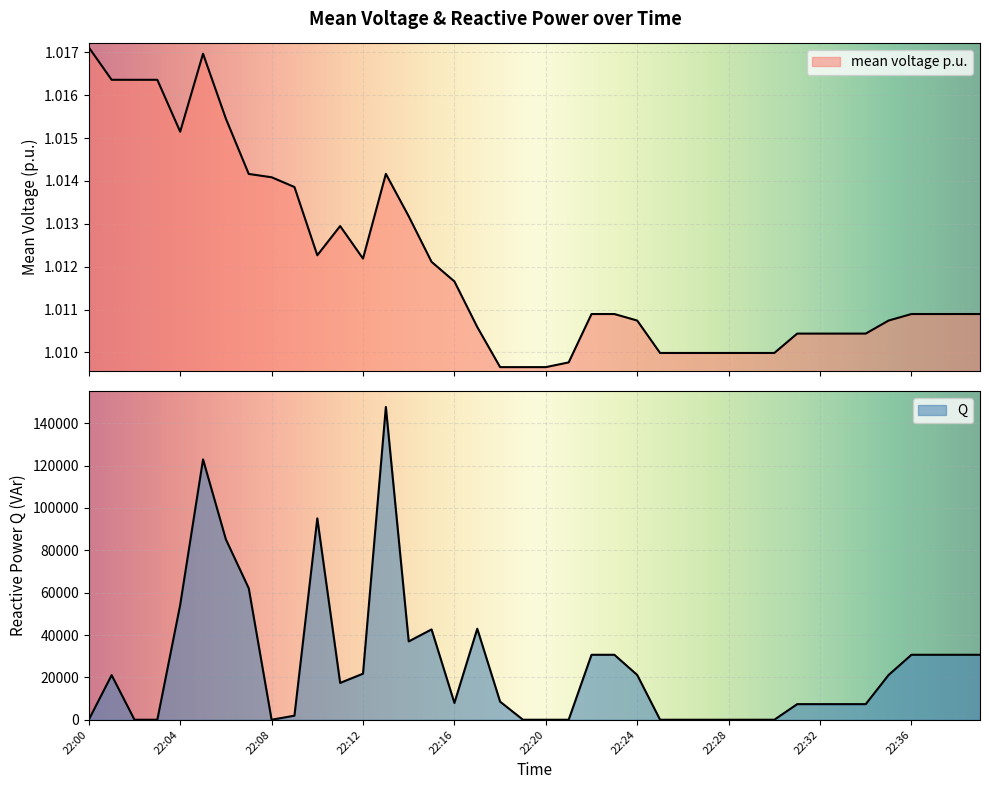

Reading left to right, extract all data points from this chart.

mean voltage p.u.: 1.0	1.0	1.0	1.0	1.0	1.0	1.0	1.0	1.0	1.0	1.0	1.0	1.0	1.0	1.0	1.0	1.0	1.0	1.0	1.0	1.0	1.0	1.0	1.0	1.0	1.0	1.0	1.0	1.0	1.0	1.0	1.0	1.0	1.0	1.0	1.0	1.0	1.0	1.0	1.0
Q: 11.9	21072.8	11.8	11.8	54242.6	122938.9	85158.7	62090.5	11.5	1929.5	95097.3	17402.4	21756.3	147704.5	36995.4	42657.3	7942.2	42976.7	8544.8	11.0	11.0	11.0	30682.1	30682.1	21145.9	11.0	11.0	11.0	11.0	11.0	11.0	7375.5	7375.5	7375.5	7375.5	21145.9	30682.1	30682.1	30682.1	30682.1